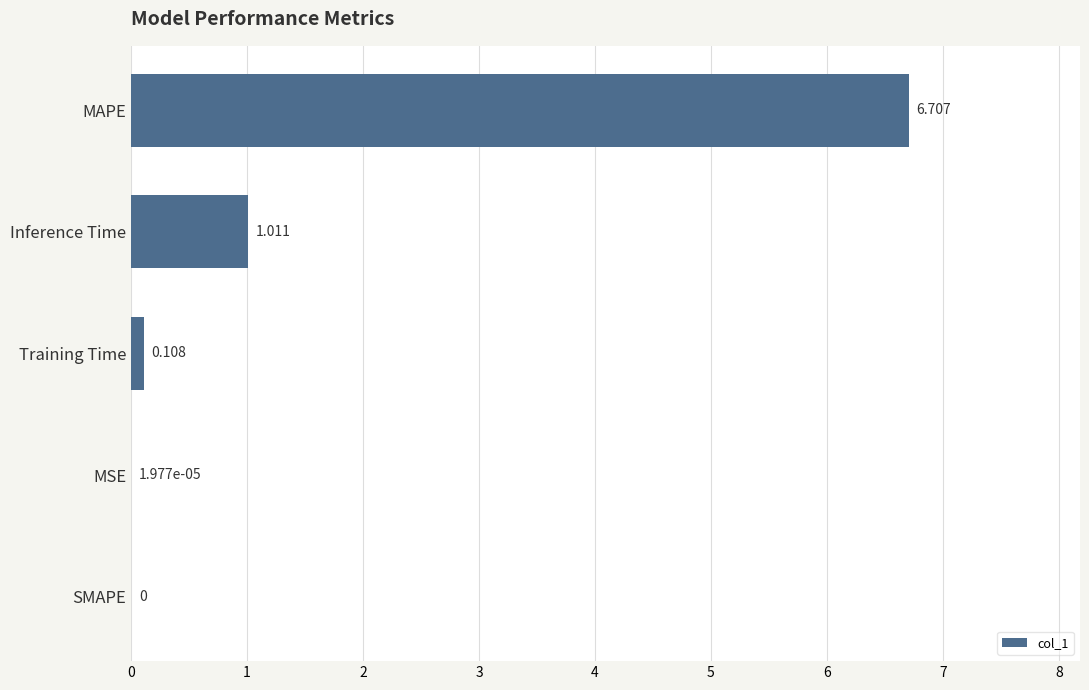

Are the bars grouped side by side (vs. stacked)?

No